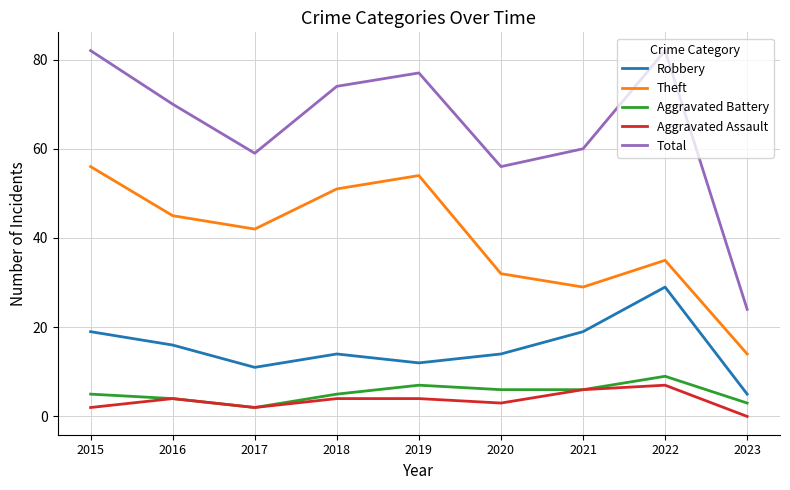

True or false: Total and Theft intersect in this chart.

False